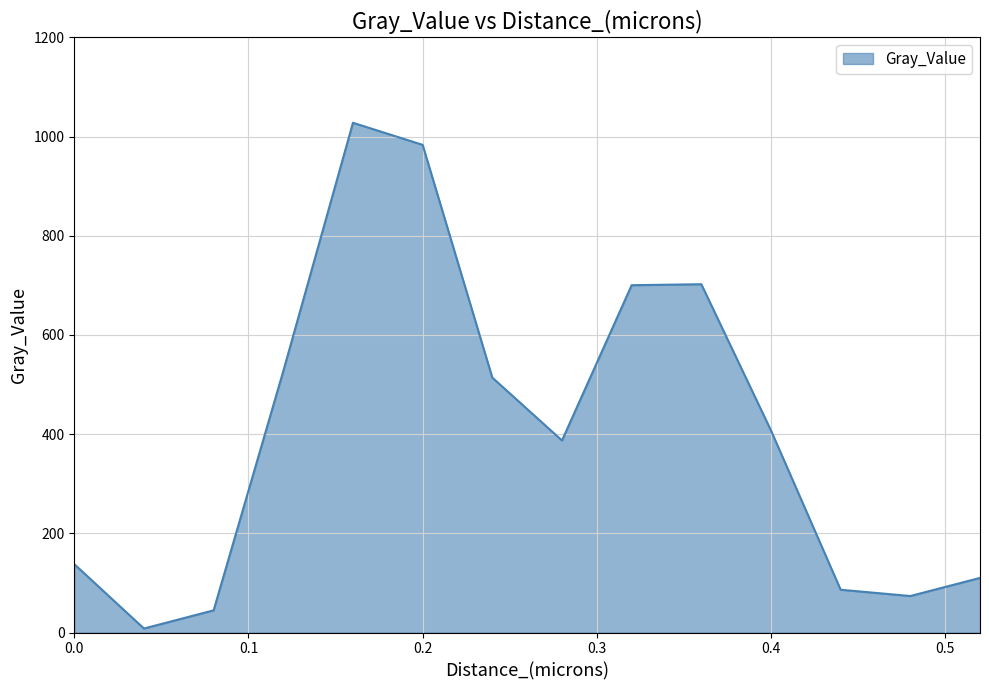

What is the greatest value displayed?

1027.9